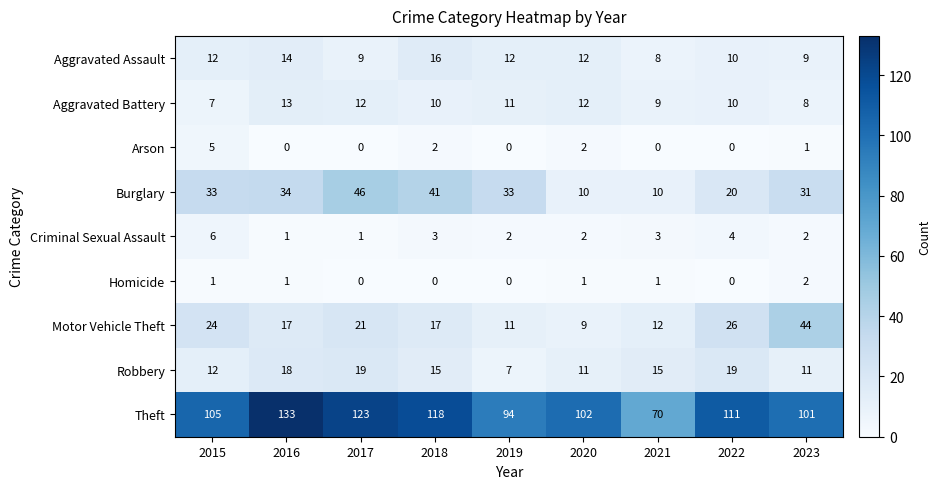

What is the approximate value of Aggravated Assault at 2022?

10